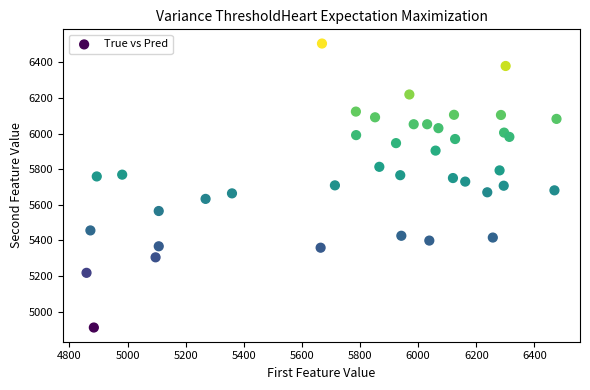

What is the range of Y values (max minus min)?

1594